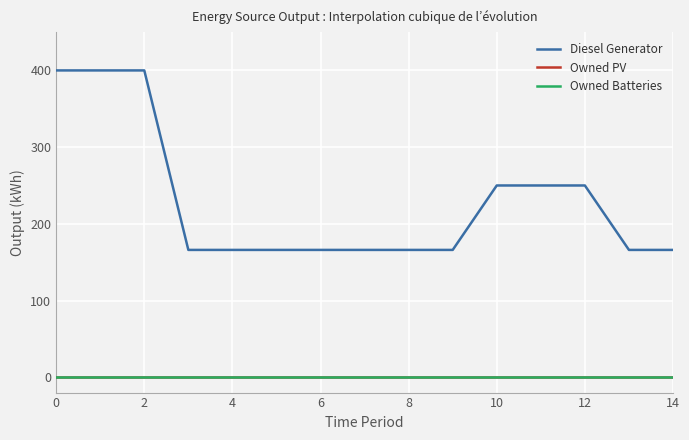

Rank the series by their maximum value, from lowest to highest.

Owned PV, Owned Batteries, Diesel Generator